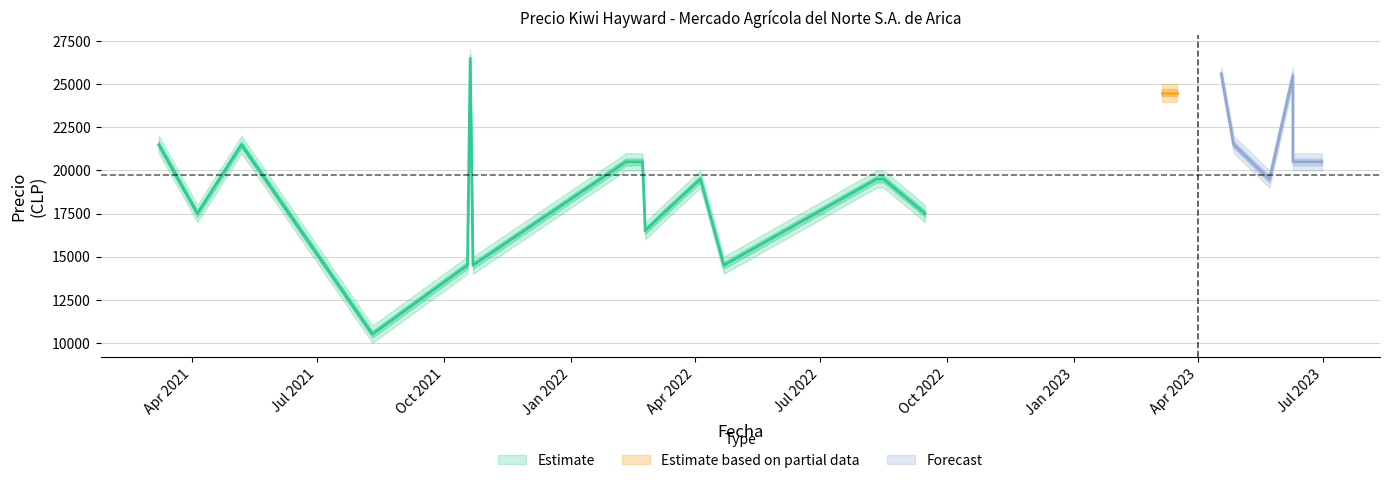

At which label does Precio promedio ponderado first exceed 19500?

2021-03-08